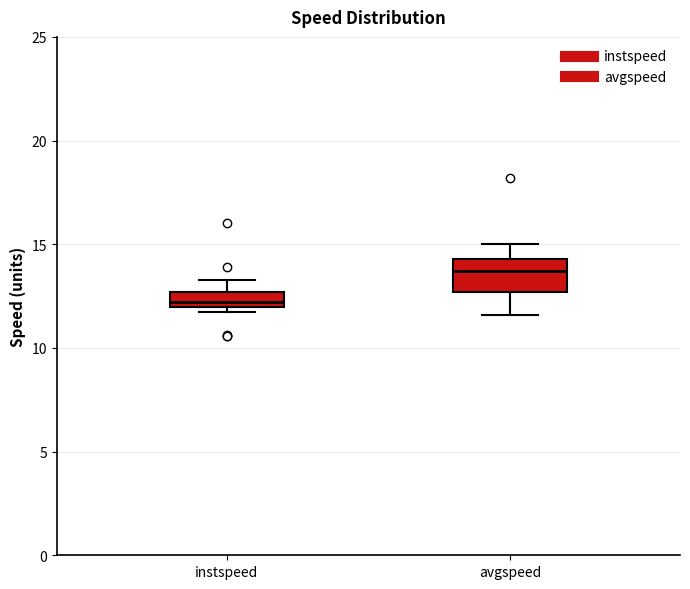

Which box is the tallest, from its lower edge to its upper edge?

avgspeed